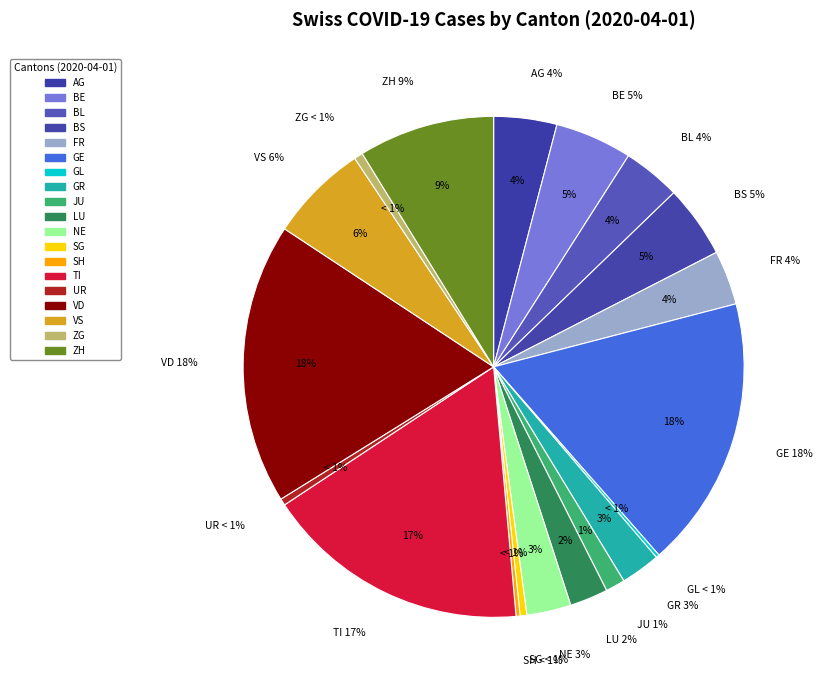

Is it true that NE is 3% of the pie?

True